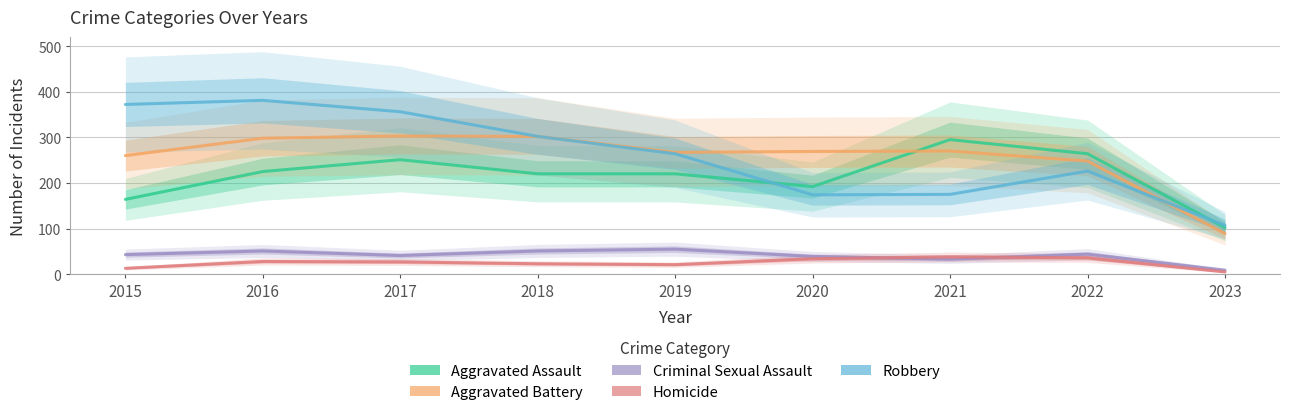

How many intersections are there between Aggravated Assault and Aggravated Battery?

1